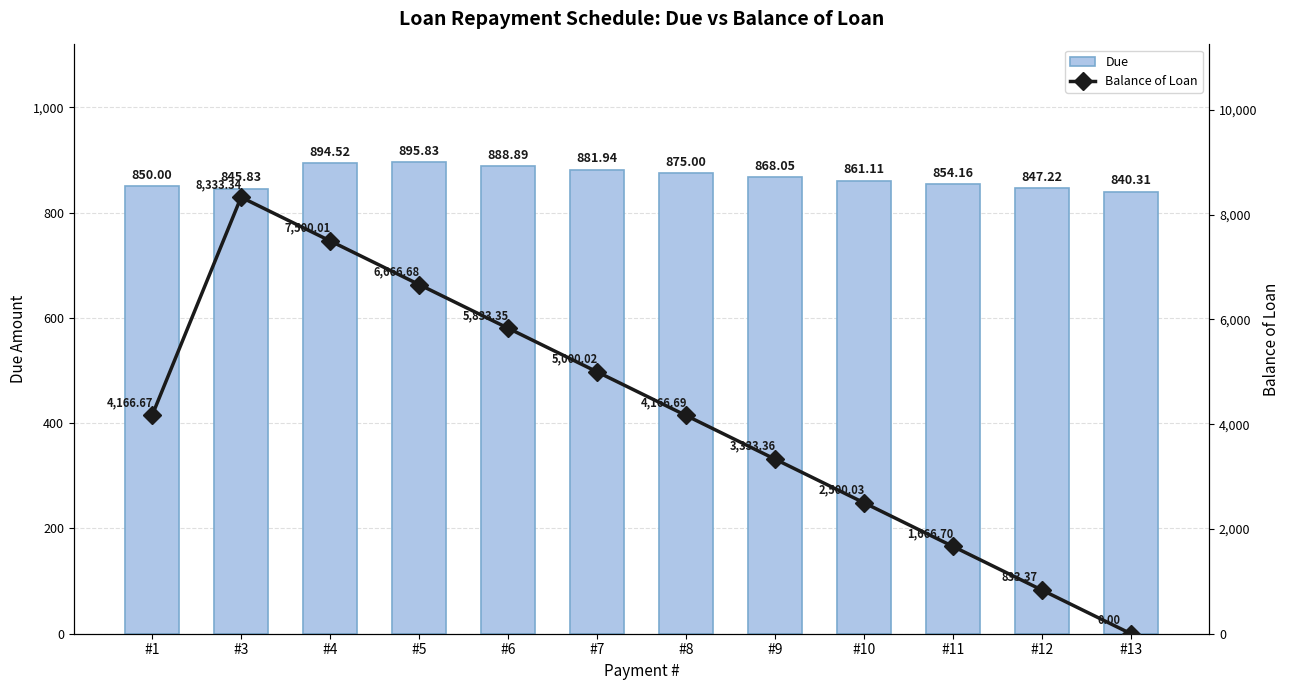

What is the sum of all Balance of Loan values?

50000.2